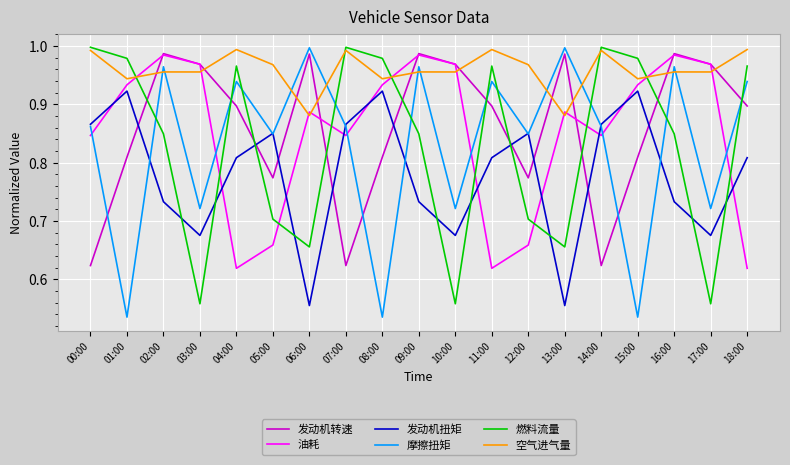

True or false: 燃料流量 and 空气进气量 cross at least once.

True